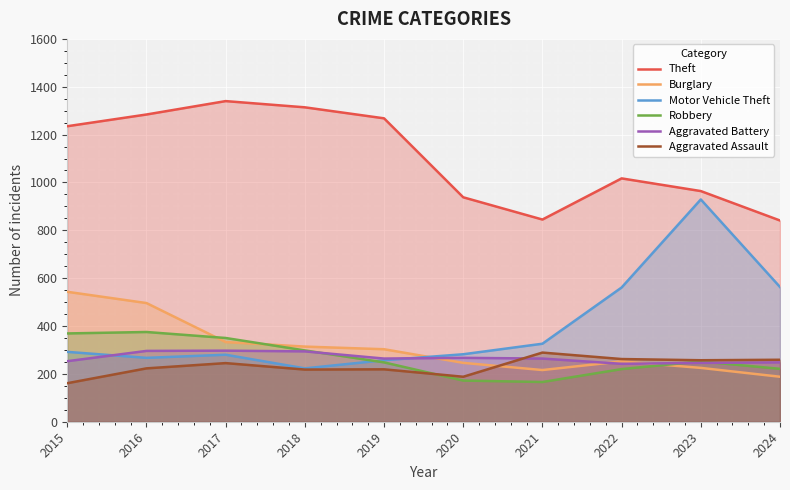

Which category has the highest value in the Burglary series?

2015